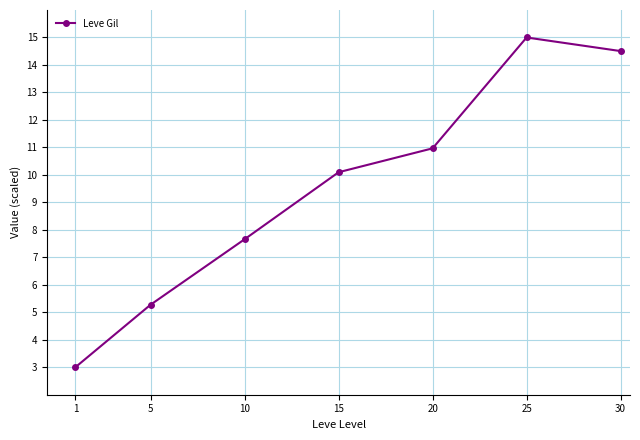

Rank the categories by value from lowest to highest.

1, 5, 10, 15, 20, 30, 25